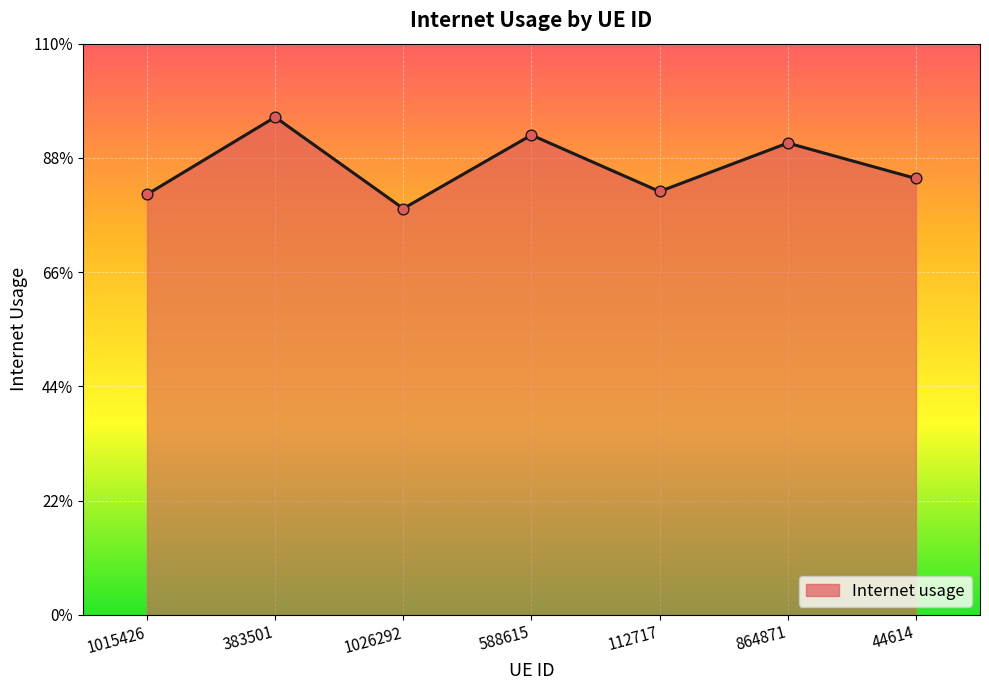

Which has a higher value, 1015426 or 44614?

44614